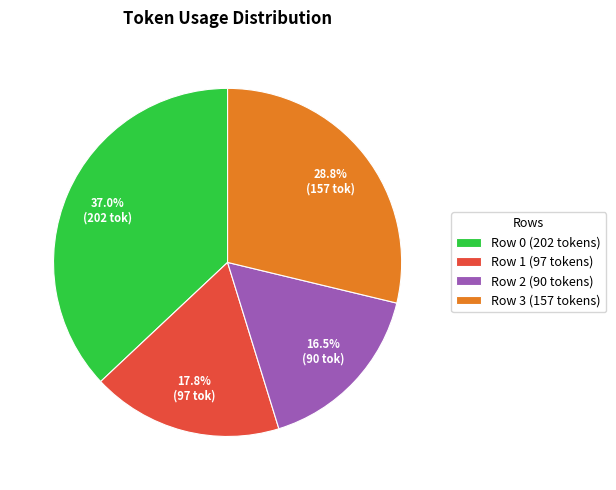

Which category has the smallest portion of the pie?

Row 2